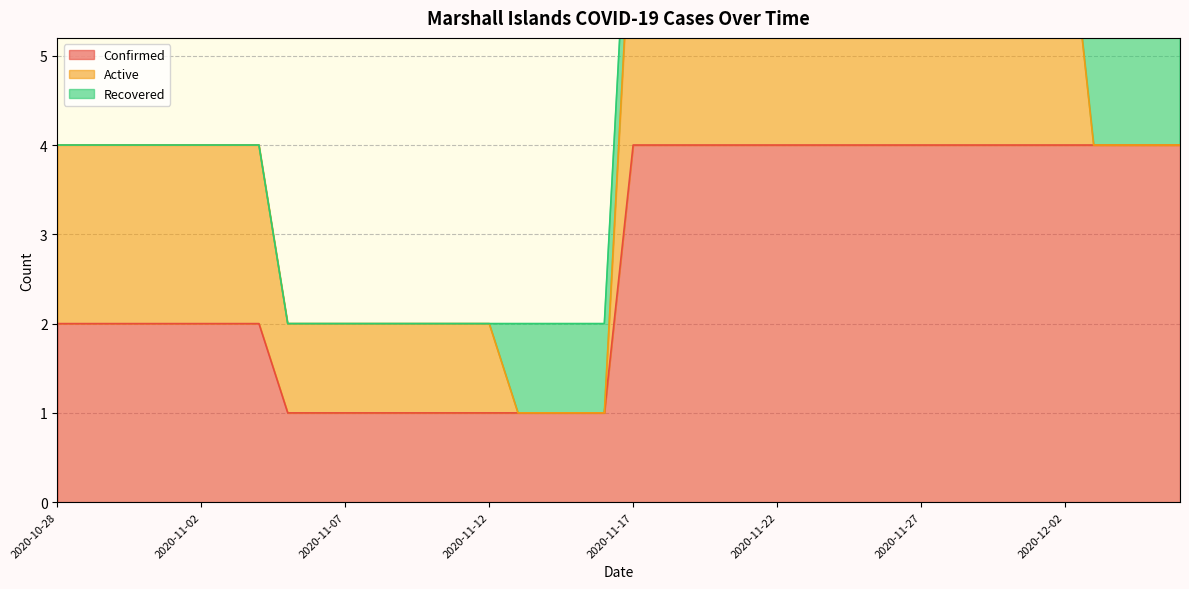

Which series has the largest total across all categories?

Confirmed